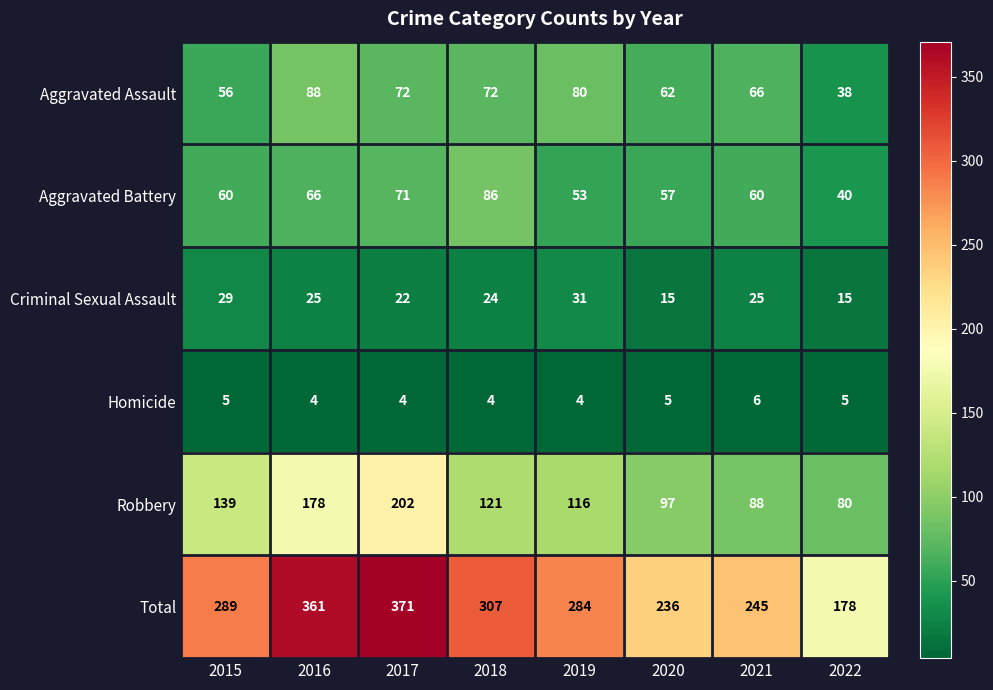

Between 2016 and 2021, which series saw the biggest shift?

Total